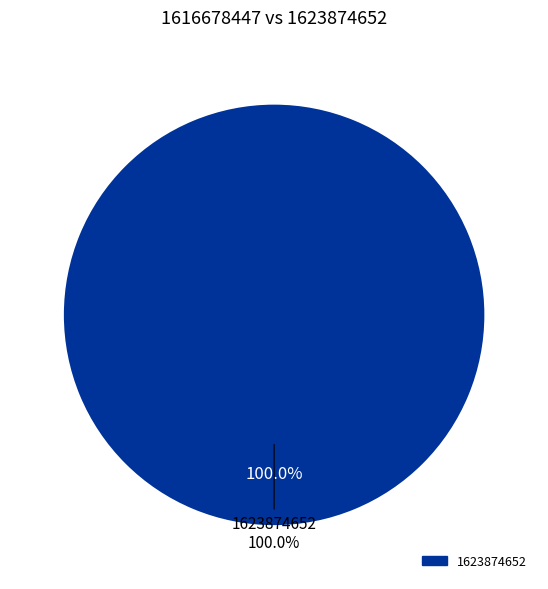

To the nearest percent, what portion does 1623874652 represent?

100%